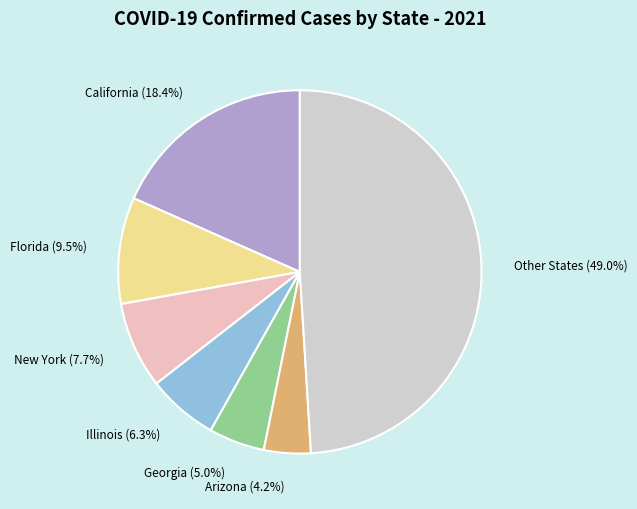

How many slices are in this pie chart?

7